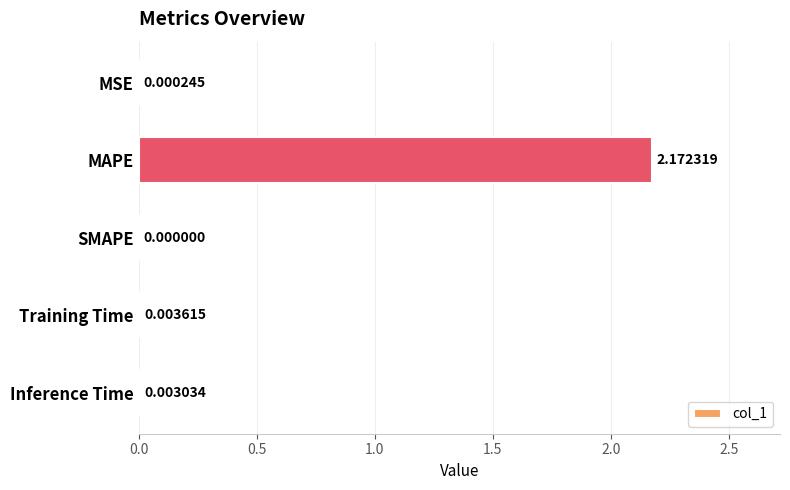

What is the average value?

0.4